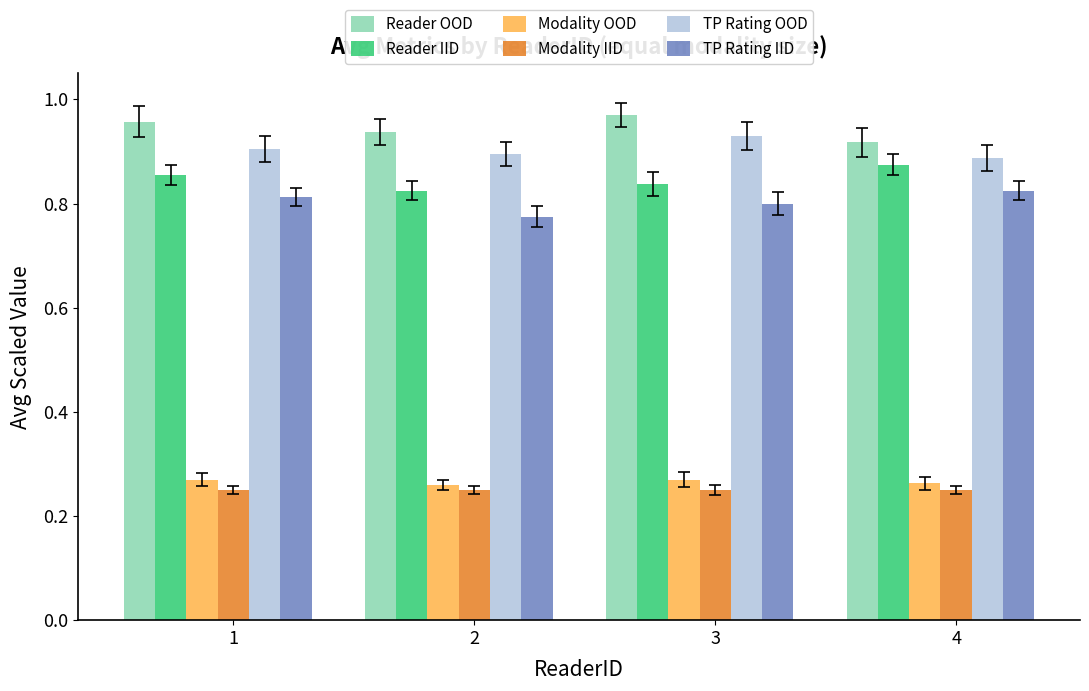

How many groups of bars are there?

4